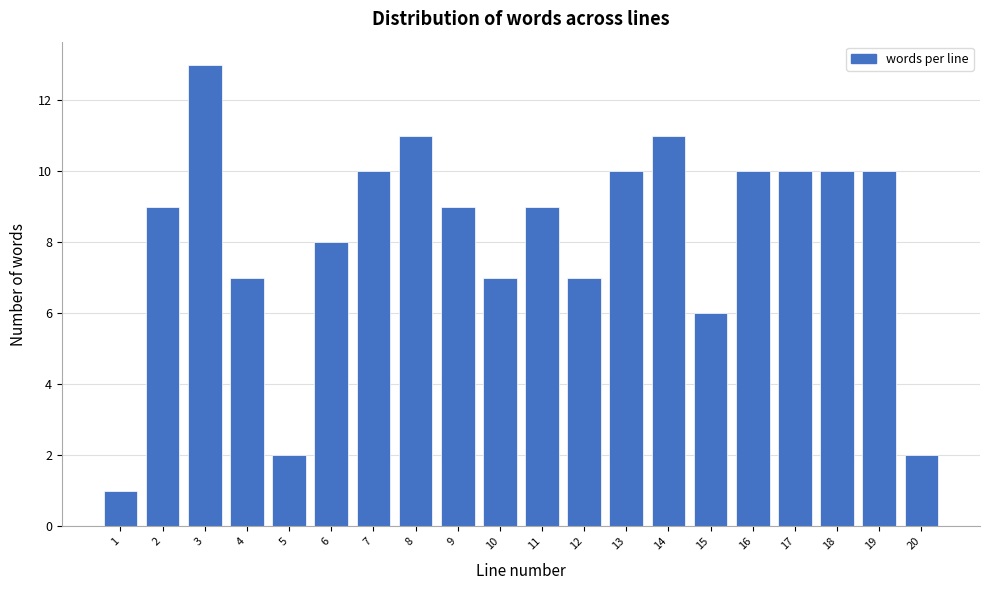

Reading left to right, transcribe all the data shown in this chart.

1=1	2=9	3=13	4=7	5=2	6=8	7=10	8=11	9=9	10=7	11=9	12=7	13=10	14=11	15=6	16=10	17=10	18=10	19=10	20=2